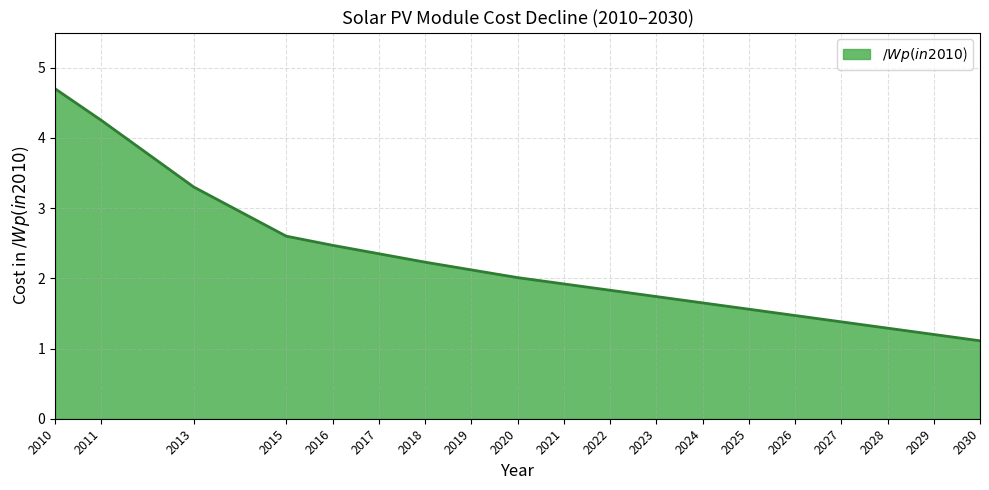

The value at 2015 is 4.2. True or false?

False